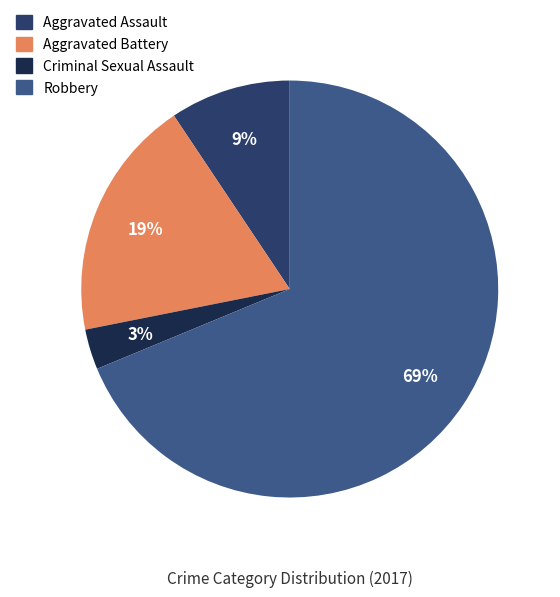

To the nearest percent, what portion does Aggravated Battery represent?

19%